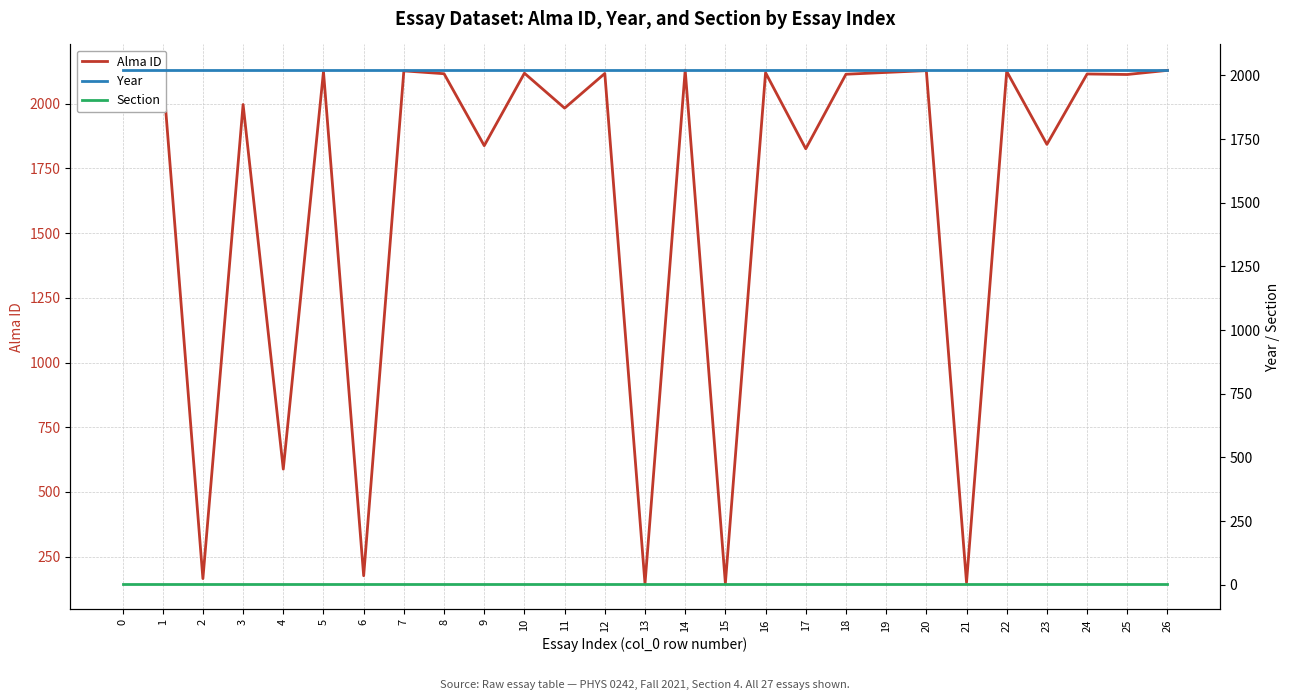

What is the smallest value displayed?

4